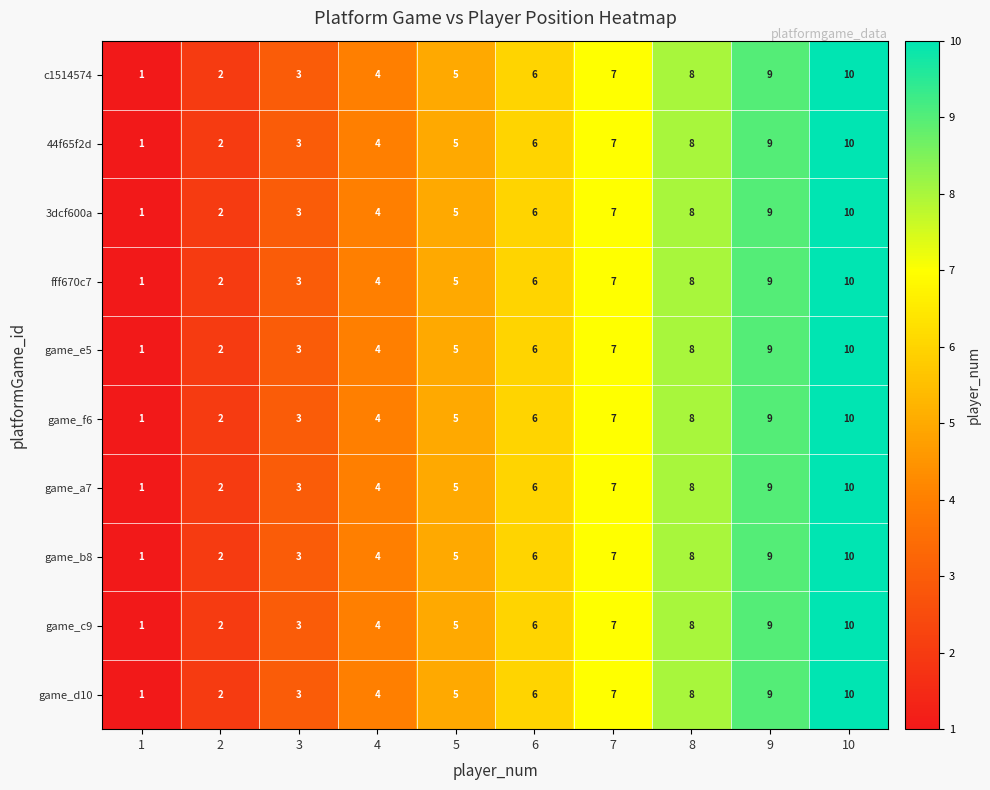

List the labels in order of game_c9 value, largest first.

10, 9, 8, 7, 6, 5, 4, 3, 2, 1